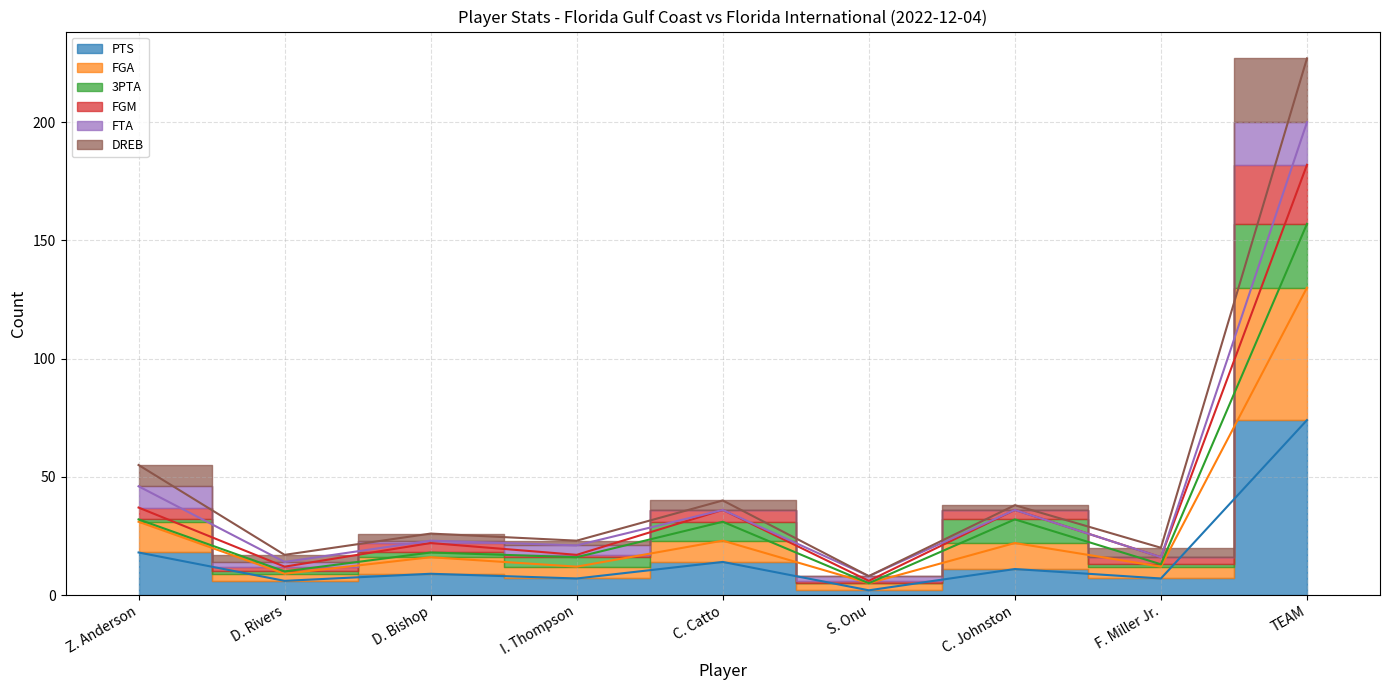

What is the total value across all series at TEAM?

631